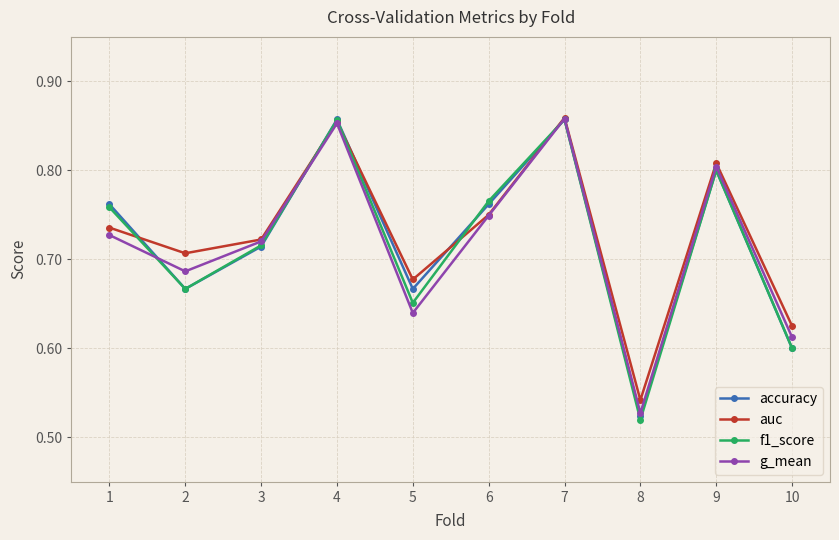

How many f1_score values are between 0 and 1?

10